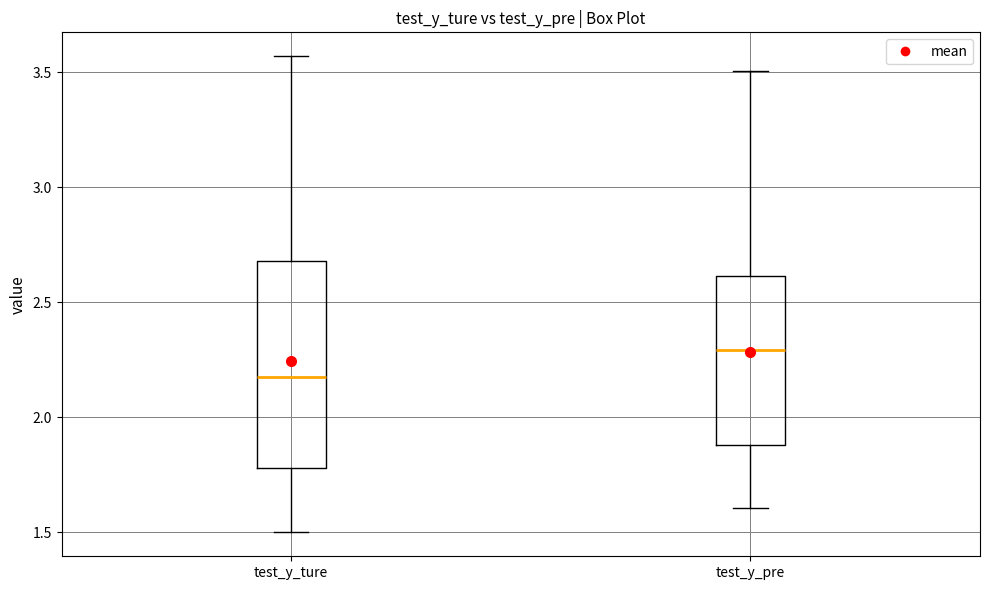

Reading left to right, transcribe this box plot: for each box, give where its median line is, the range the box spans, and where its two whiskers end, as read against the y-axis. The values are not printed on the chart, so give them approximately, as read against the axis.

test_y_ture: median 2.15, box 1.80 to 2.70, whiskers 1.50 to 3.55
test_y_pre: median 2.30, box 1.90 to 2.60, whiskers 1.60 to 3.50